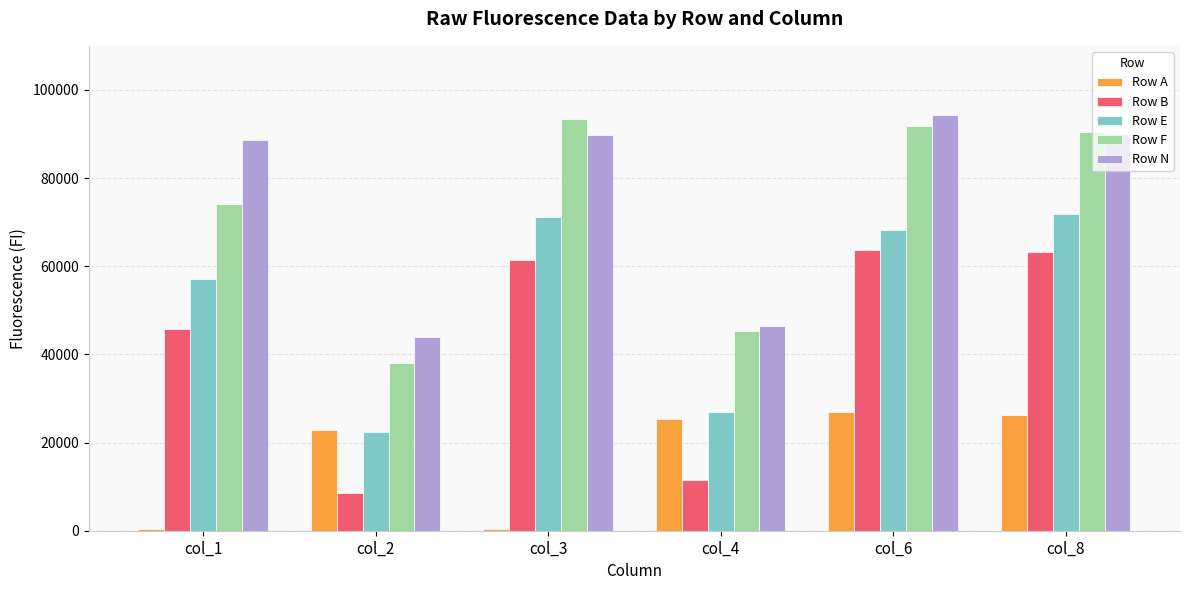

At which label is Row N closest to 69159?

col_1